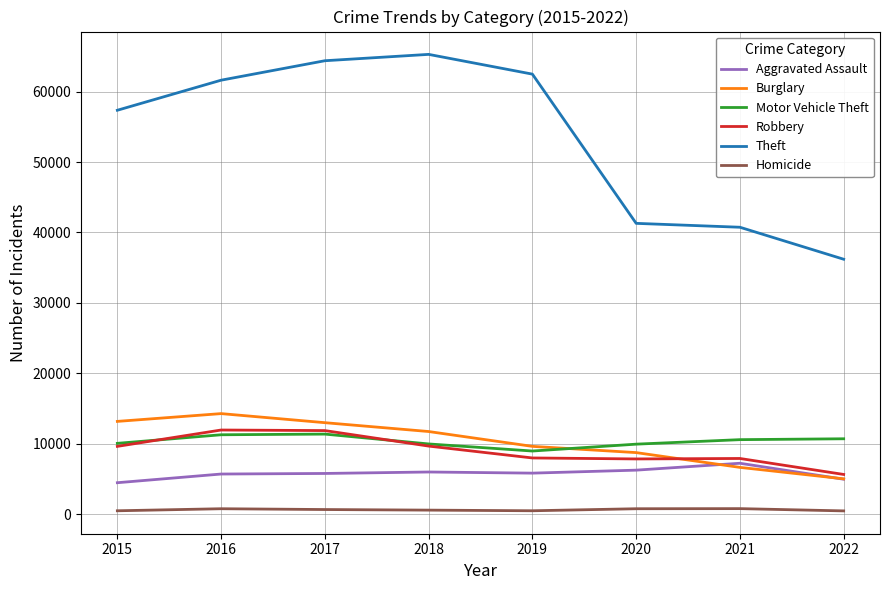

What is the lowest value of the Burglary series?

5032